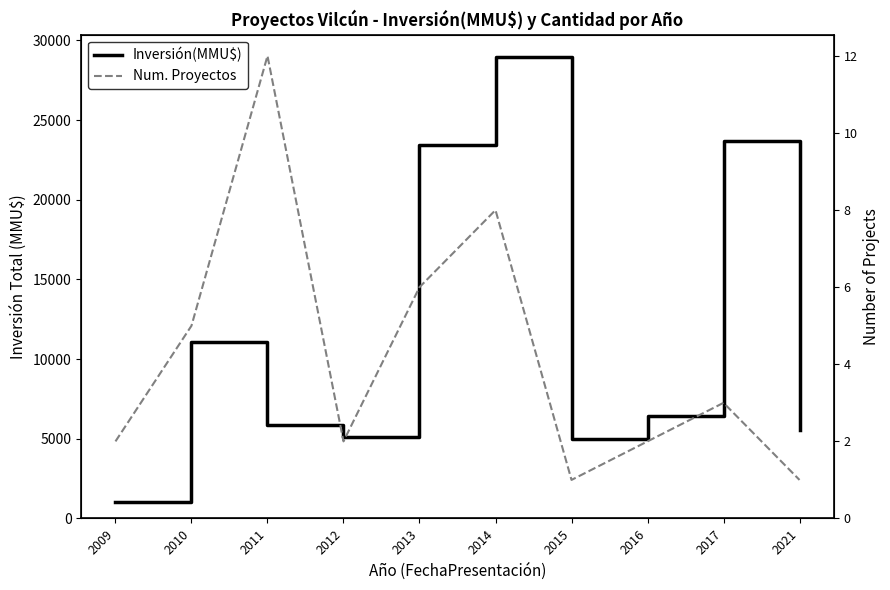

What are all the series names shown in the legend?

Inversión(MMU$), Num. Proyectos